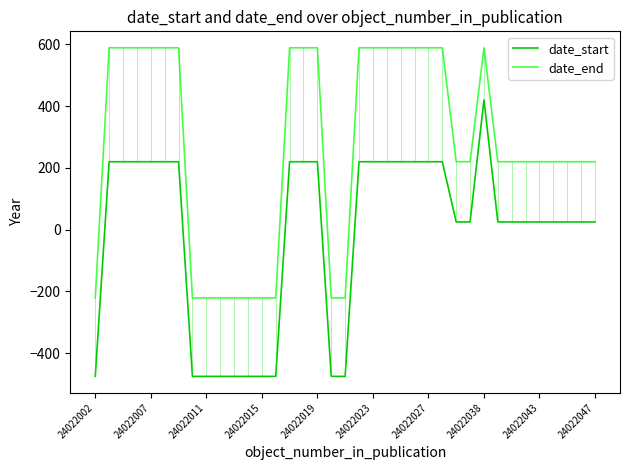

Which series has the widest spread of values?

date_start